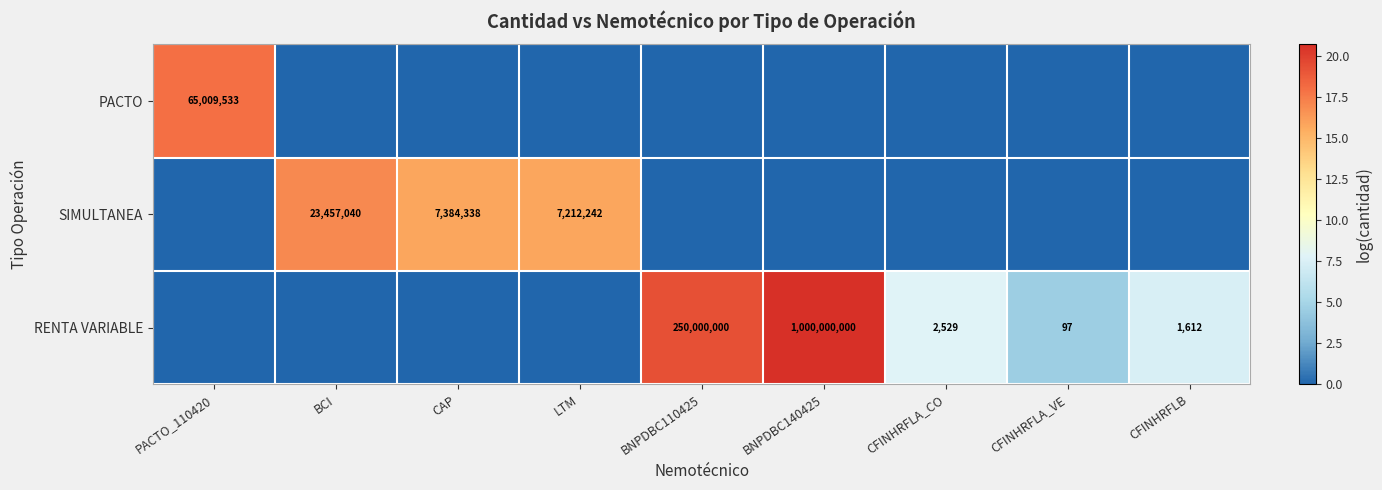

What is the difference between the SIMULTANEA values at CAP and LTM?

172096